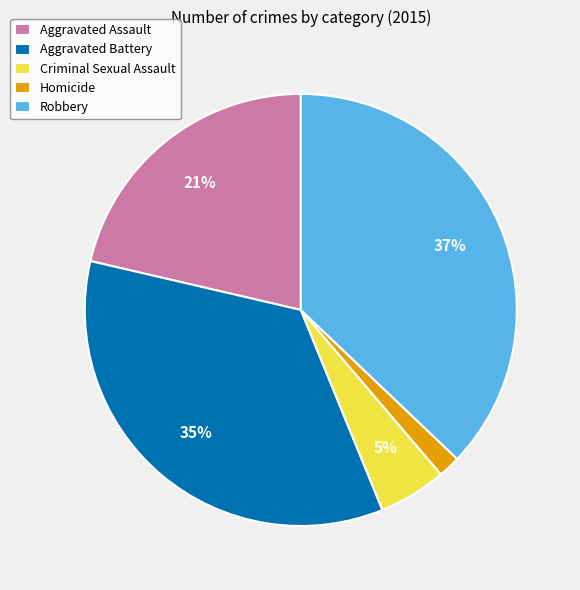

Combined, do Homicide and Criminal Sexual Assault account for over 50%?

No